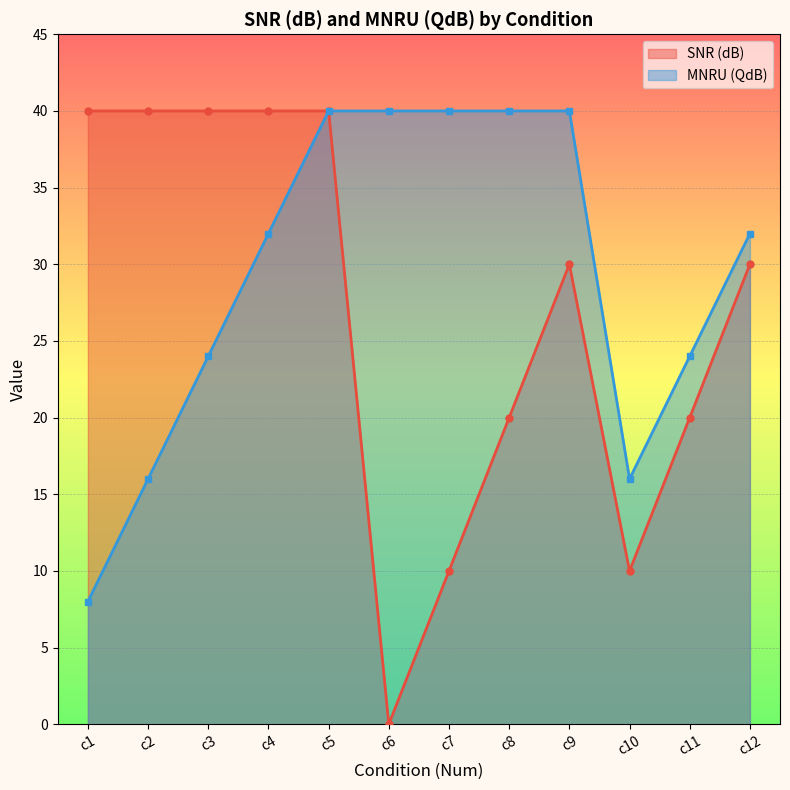

Which series changed the most between c1 and c6?

SNR (dB)